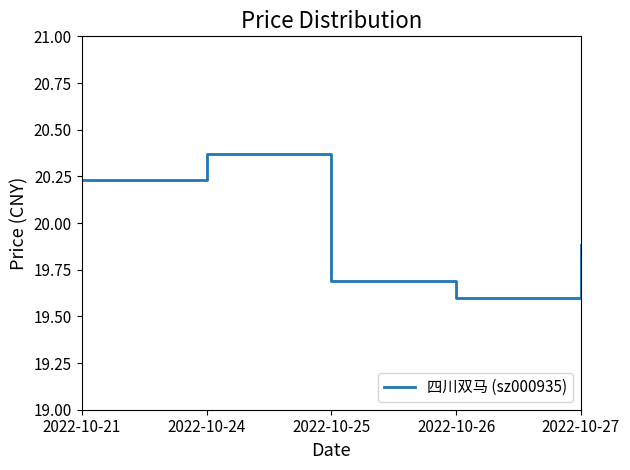

What is the average value?

20.0